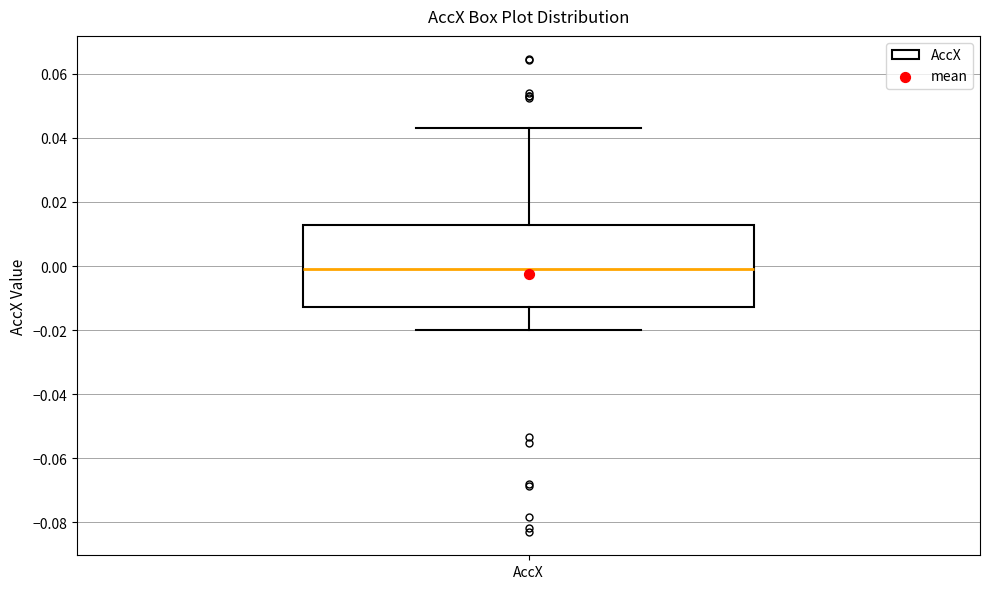

Transcribe this box plot: give where the median line is, the range the box spans, and where the two whiskers end, as read against the y-axis. The values are not printed on the chart, so give them approximately, as read against the axis.

median 0.000, box -0.012 to 0.012, whiskers -0.020 to 0.044